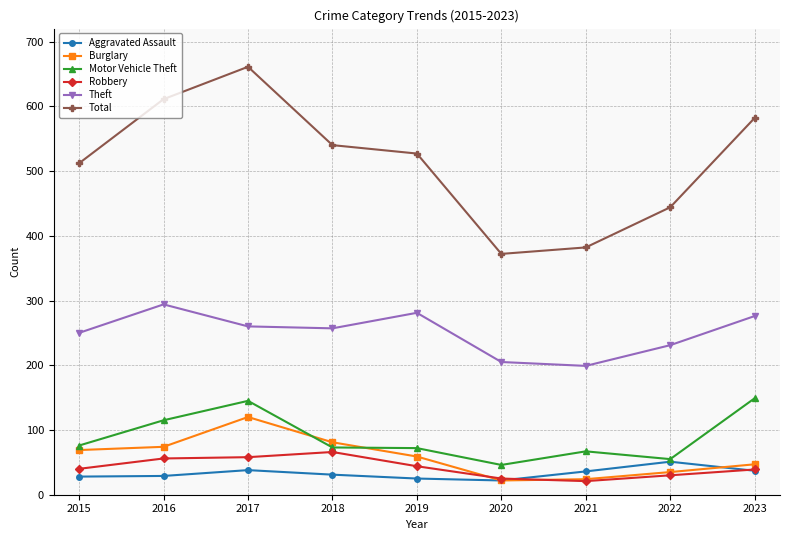

At which category is the sum across all series the highest?

2017